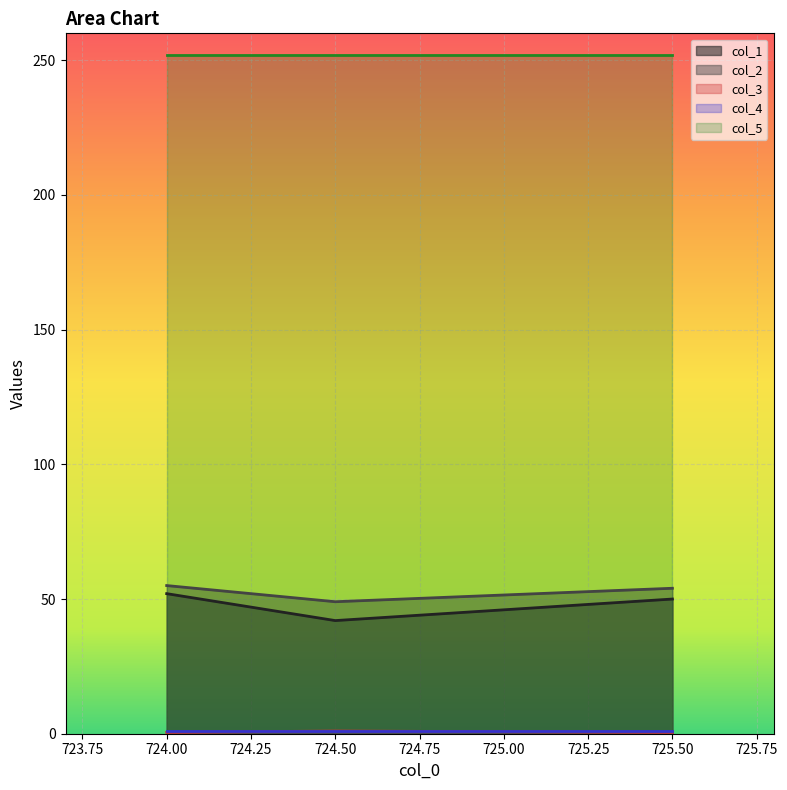

What is the sum of all col_3 values?

2.0